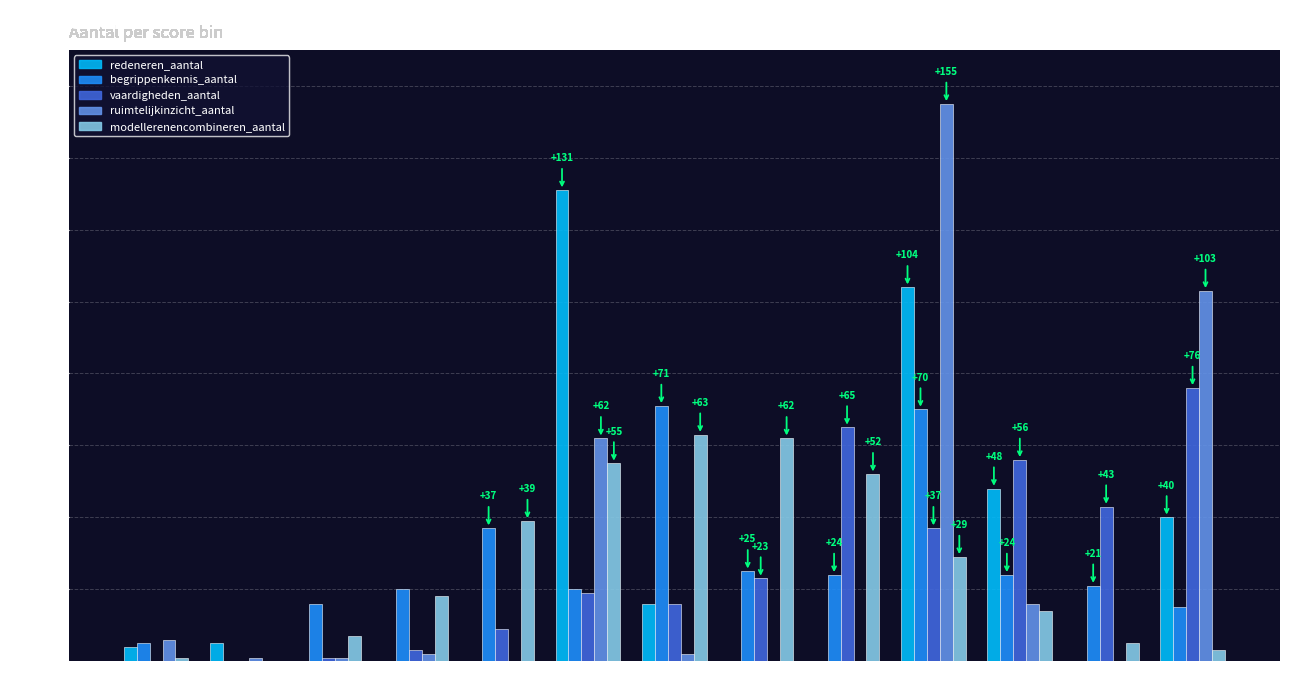

What value does the vaardigheden_aantal series have at 90+?

76